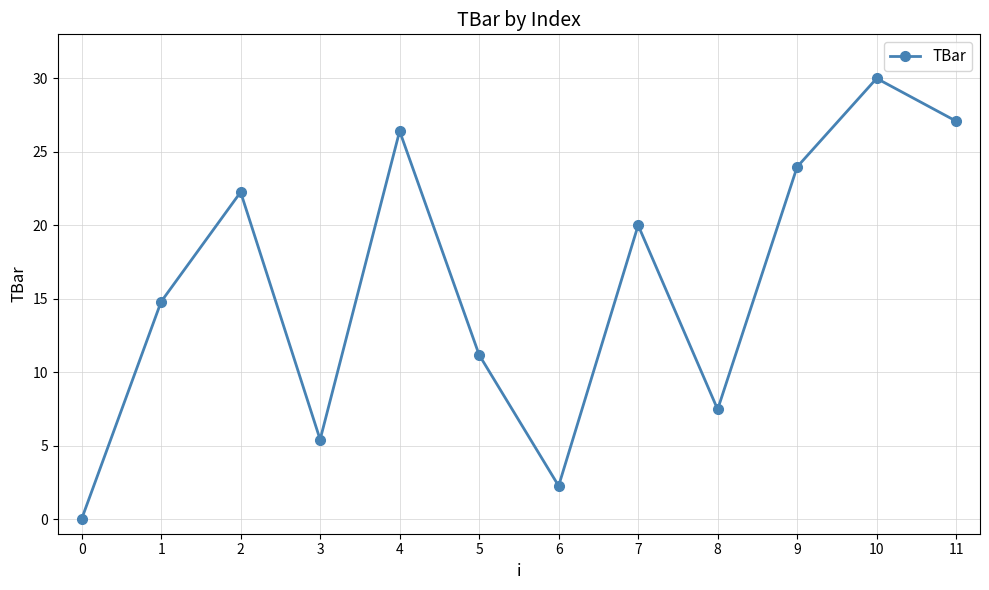

How many lines are shown in the chart?

1